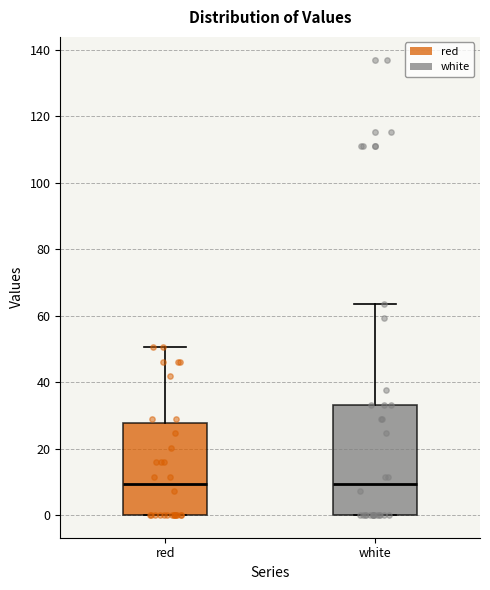

Where does the upper whisker of the box for white end on the y-axis? The values are not printed on the chart, so give them approximately, as read against the axis.

64